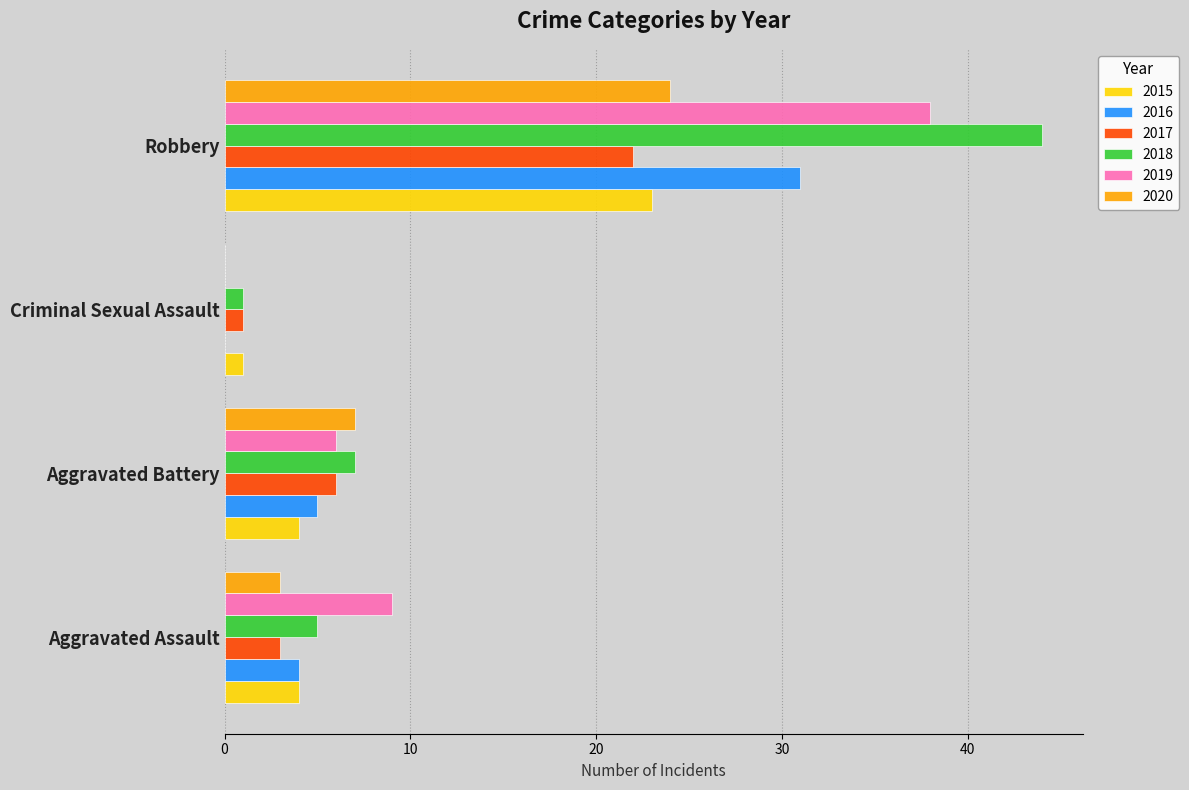

At which label is 2020 closest to 12?

Aggravated Battery